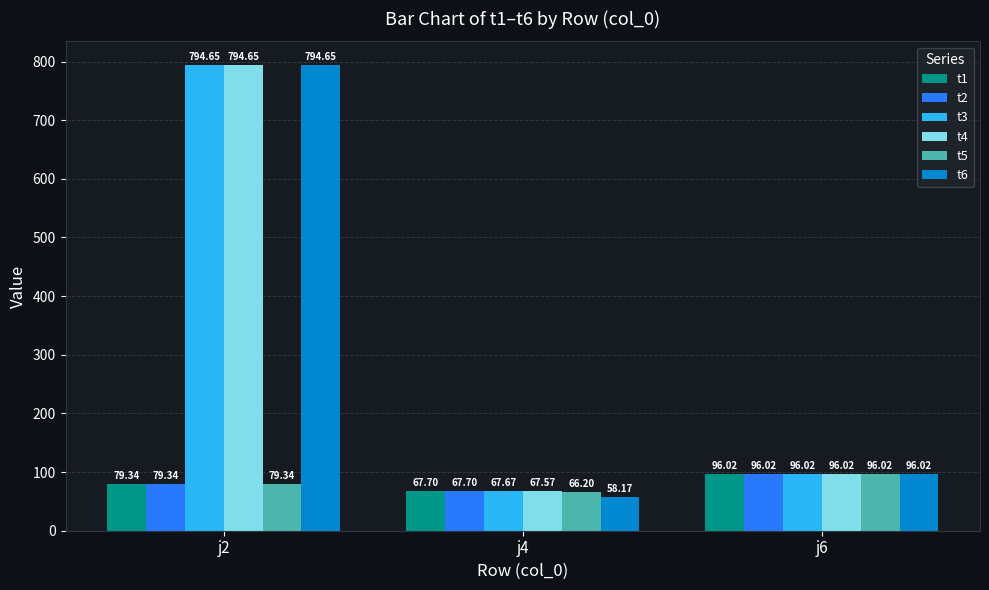

What is the difference between the highest and lowest values at j2?

715.3